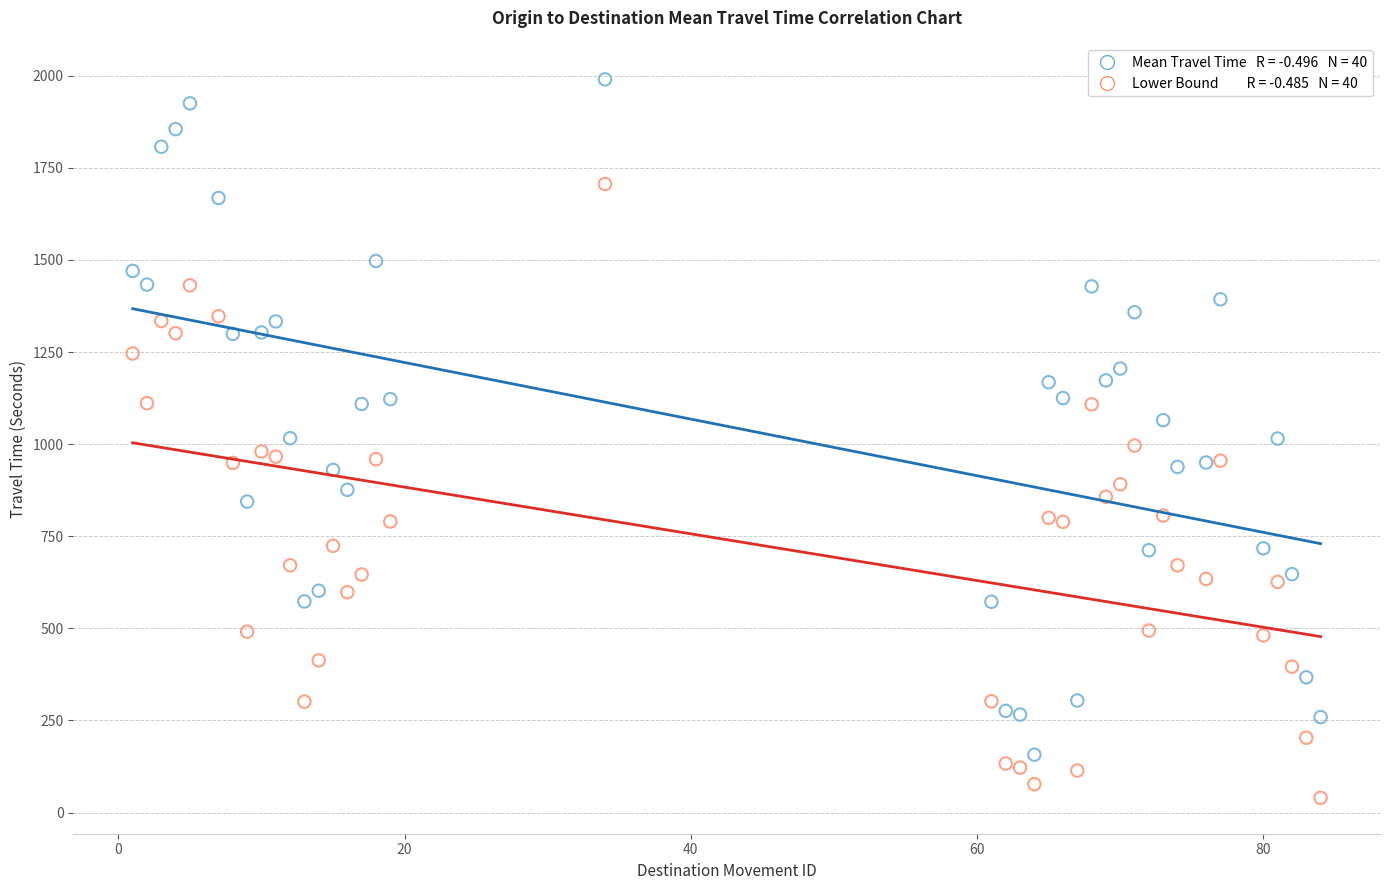

Across all data points, what is the range of Y values (max minus min)?

1950